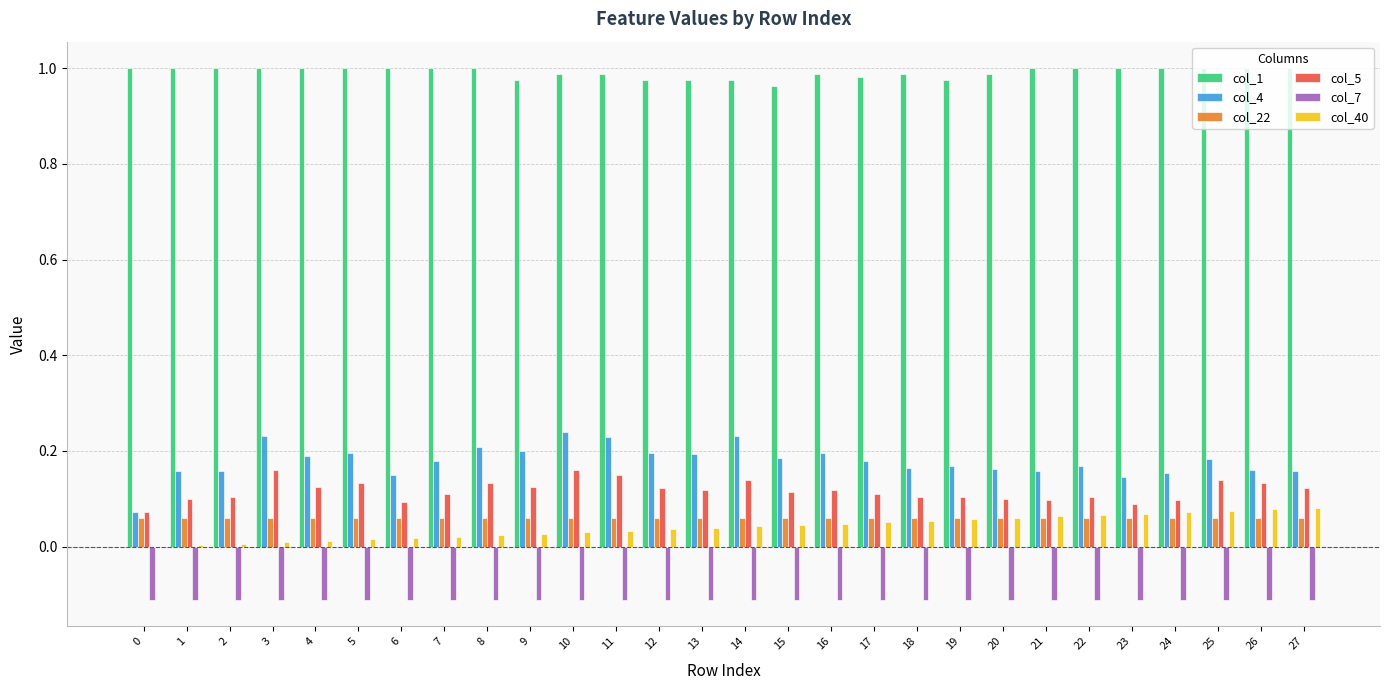

Is it true that col_4 equals 0.2 at 15?

True